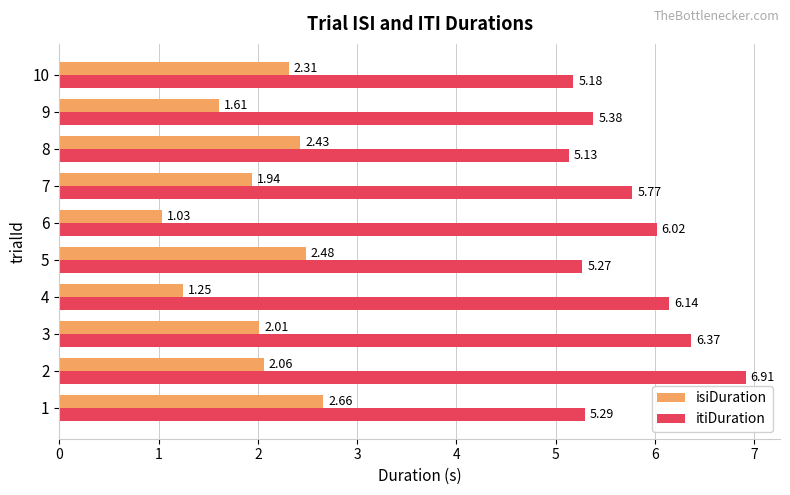

What is the sum of the isiDuration values at 1 and 7?

4.6